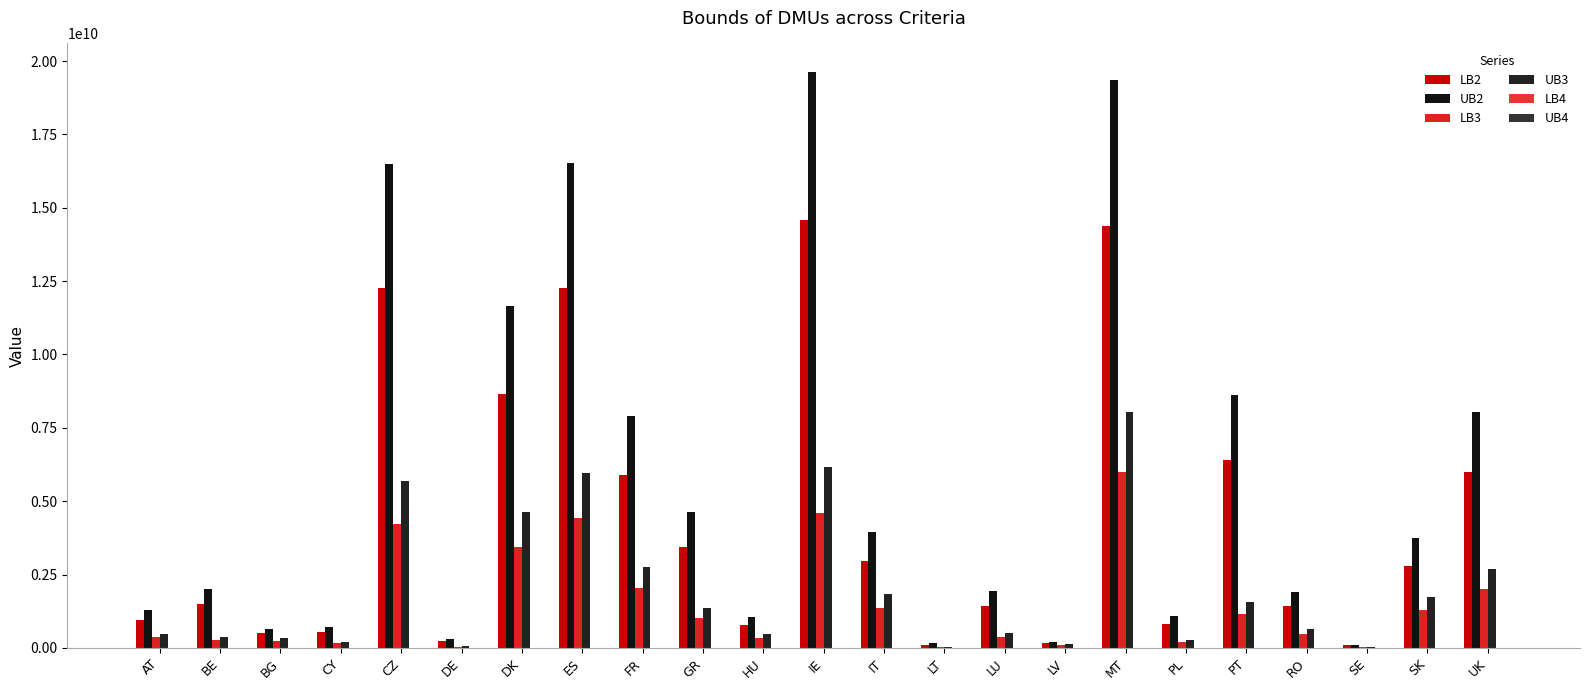

How many values in the UB3 series exceed 655466131?

12